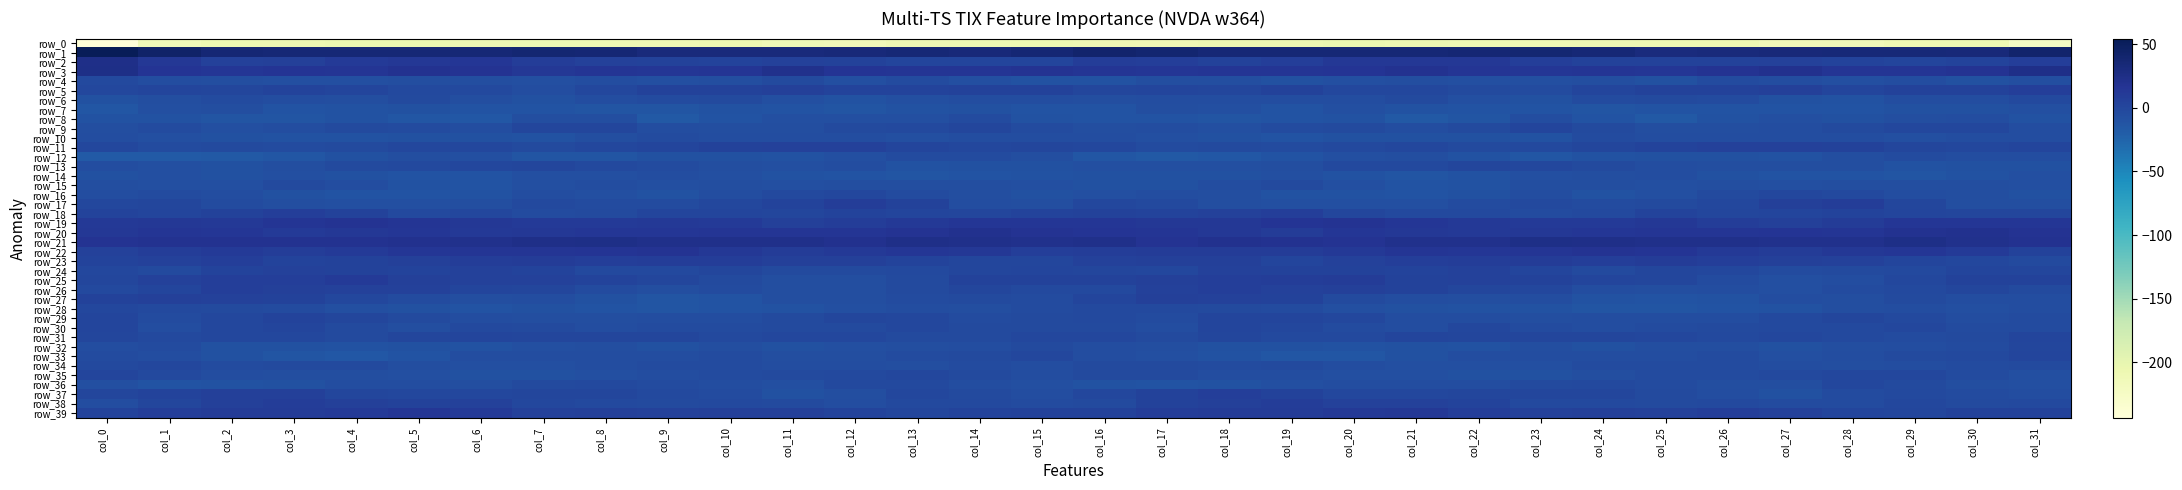

At which label does row_37 first exceed 0?

col_0